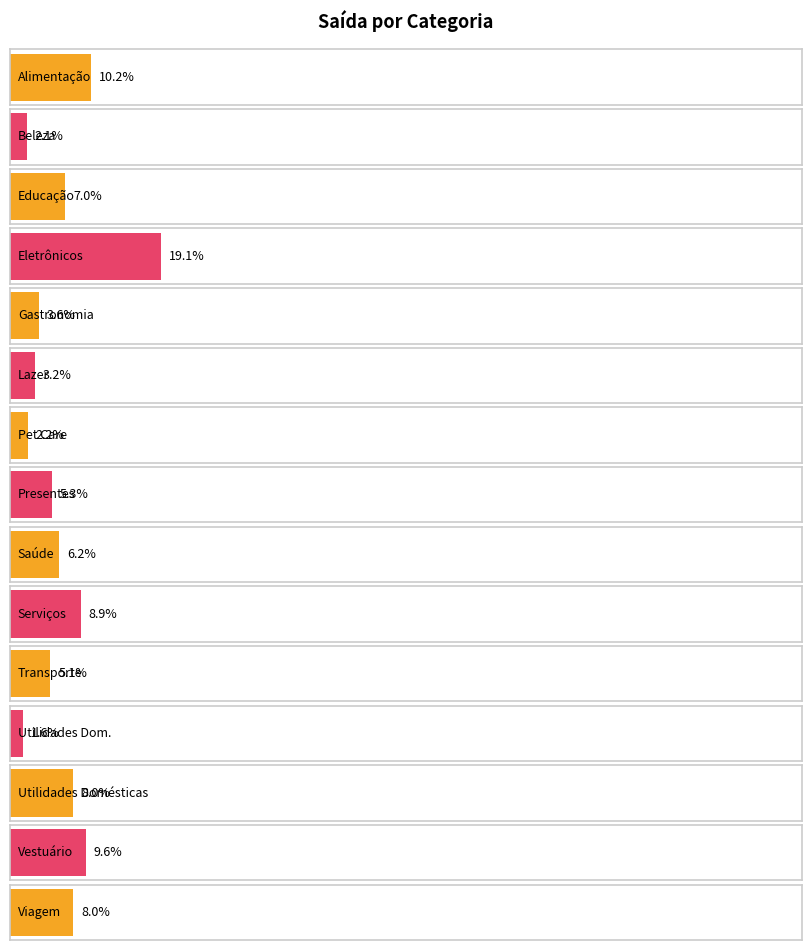

The value at Serviços is 1942. True or false?

False